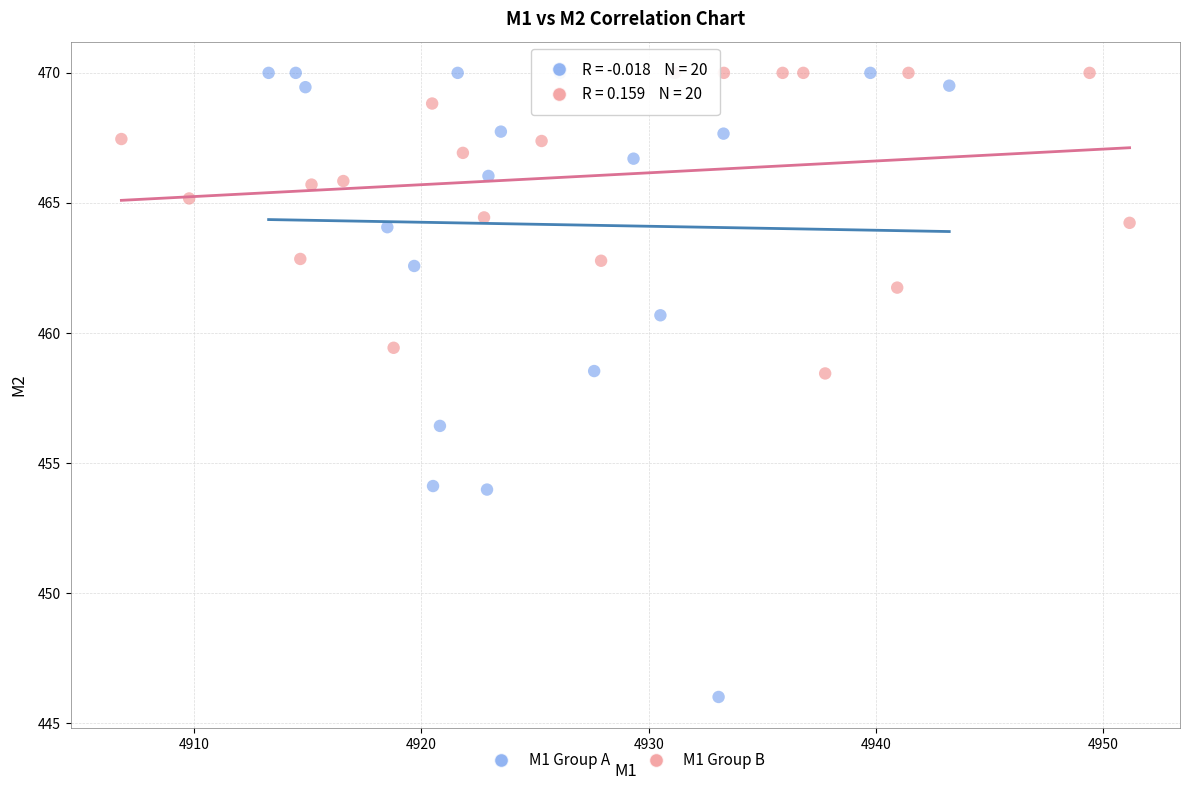

Which series contains the lowest Y value?

M1 Group A